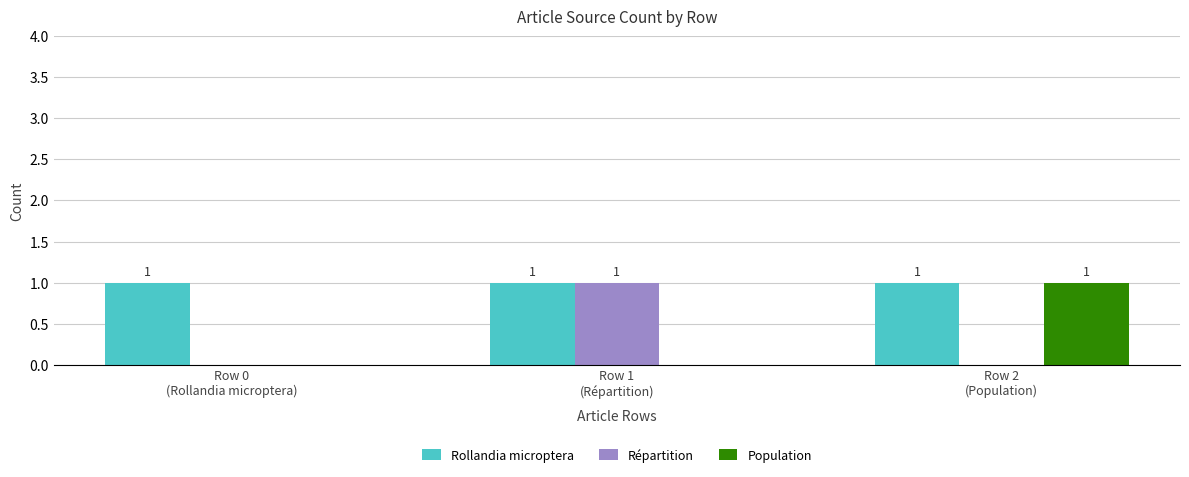

What is the average value of the Rollandia microptera series?

1